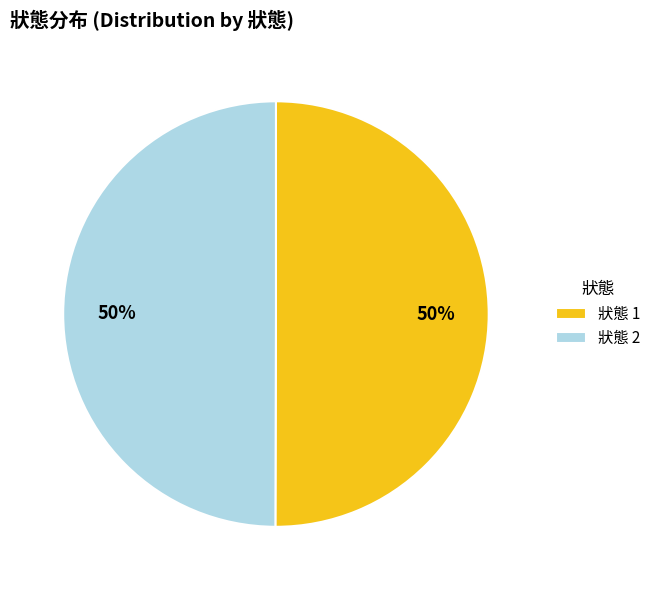

To the nearest percent, what is the average slice percentage?

50%